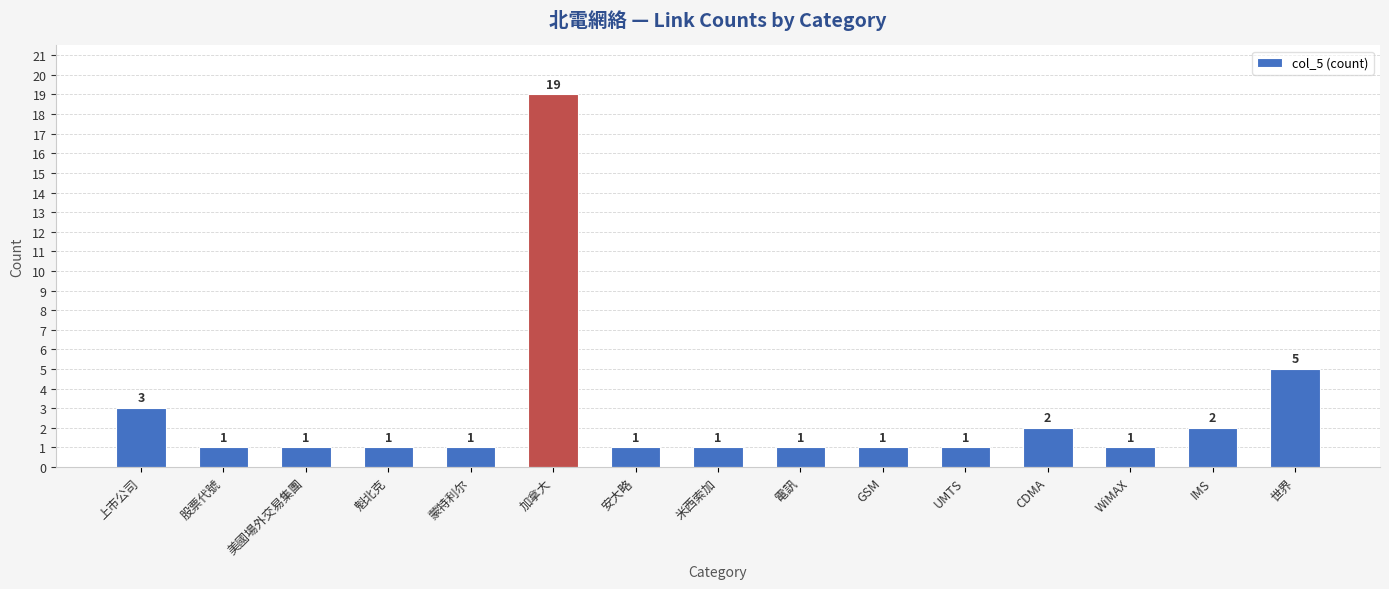

What is the maximum value shown in the chart?

19